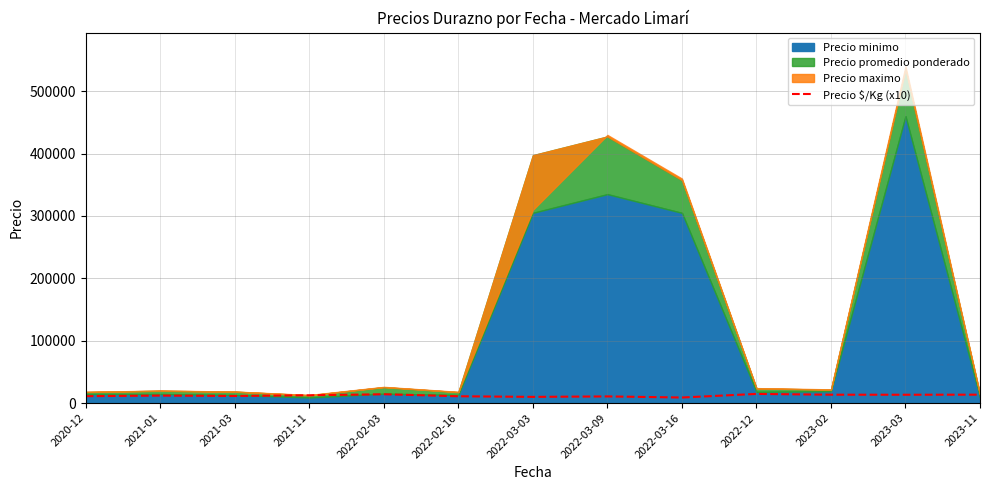

What is the sum of all values?

156720